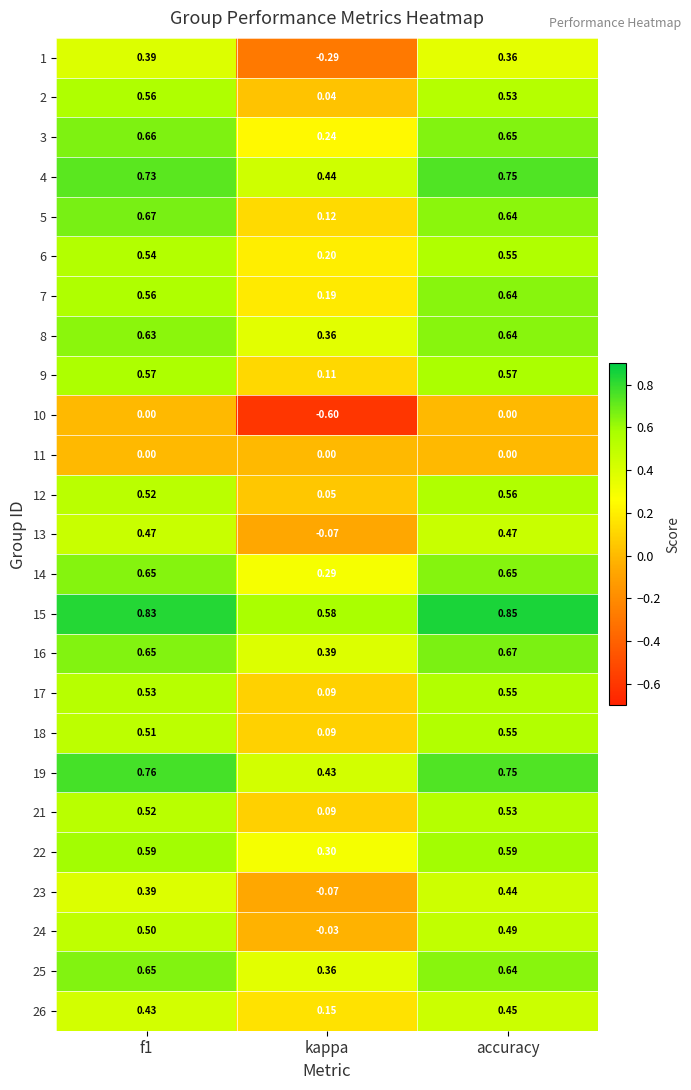

Which label corresponds to the smallest value in the chart?

kappa